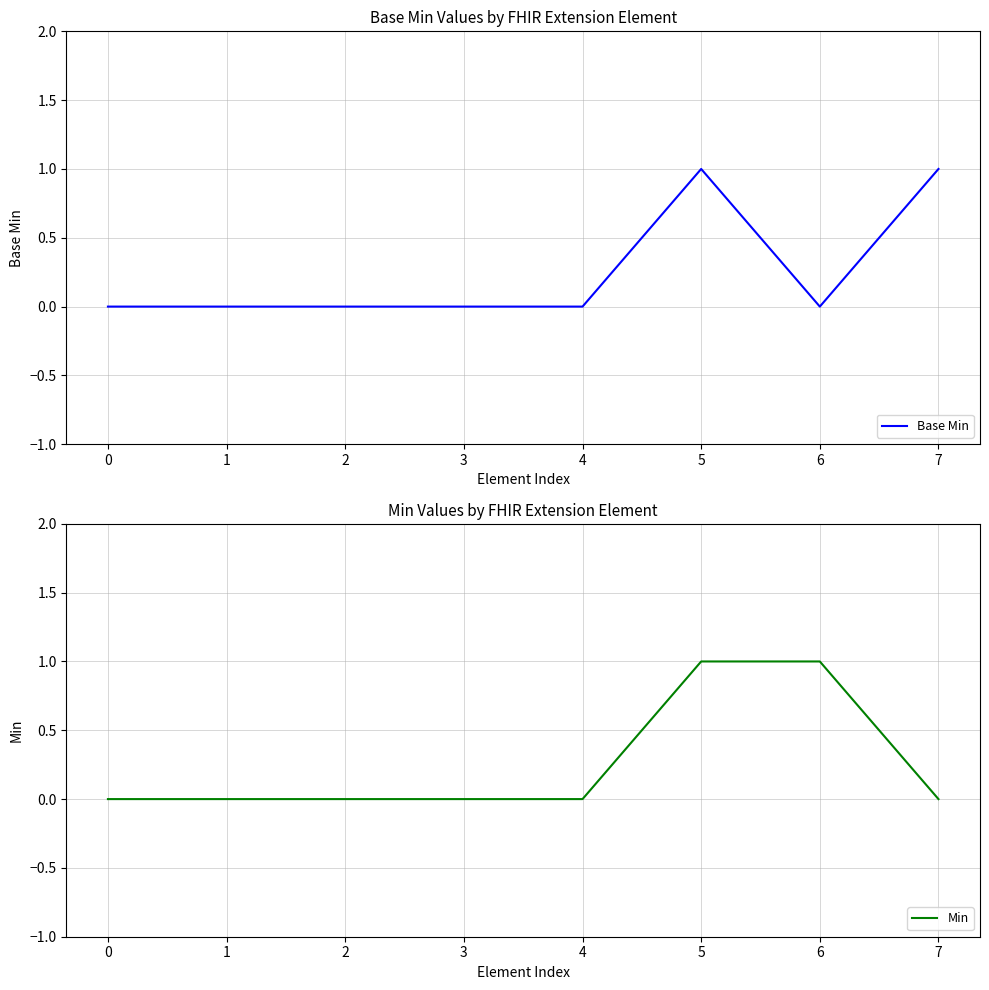

How many data points does each series have?

8